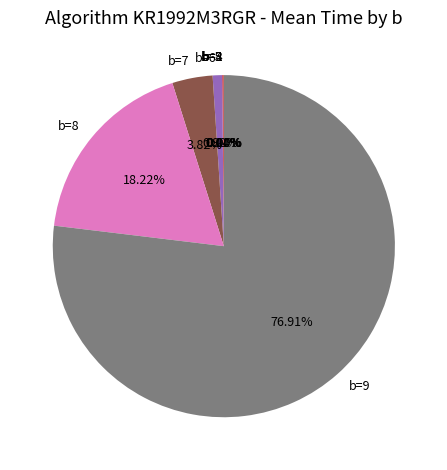

Does any single category account for the majority?

Yes